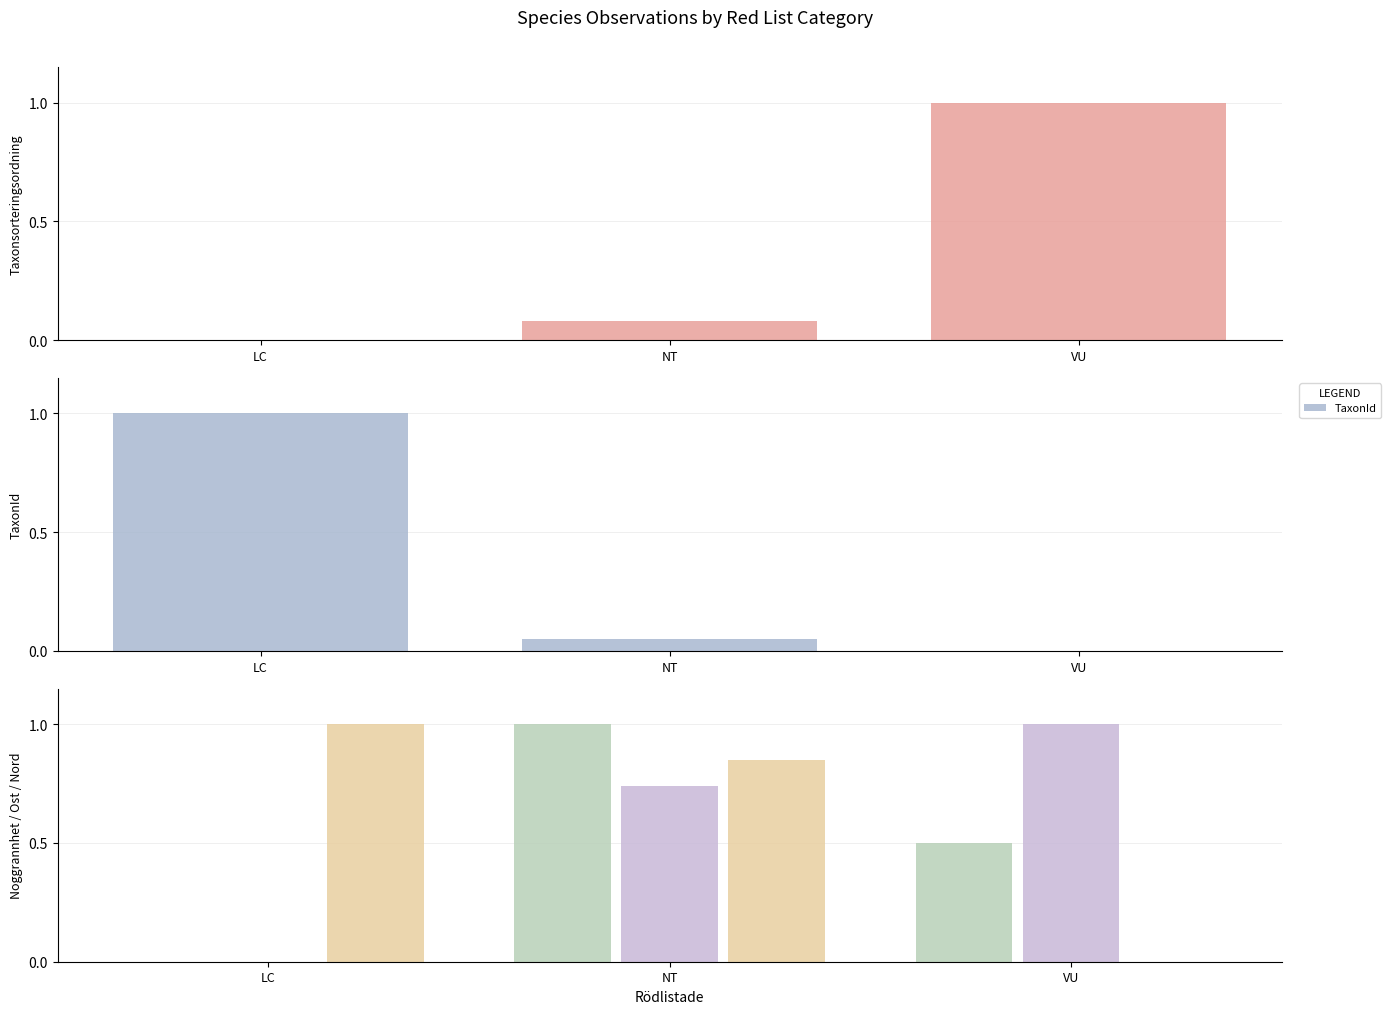

How many categories are shown in the chart?

3